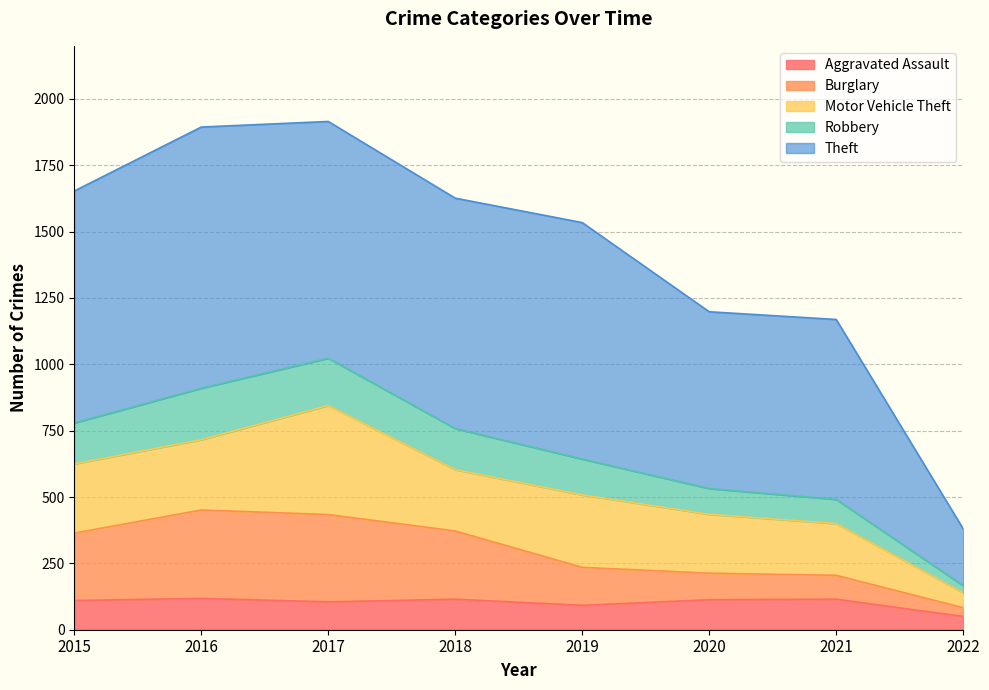

What is the value of the Aggravated Assault point at the 5th from the left?

92